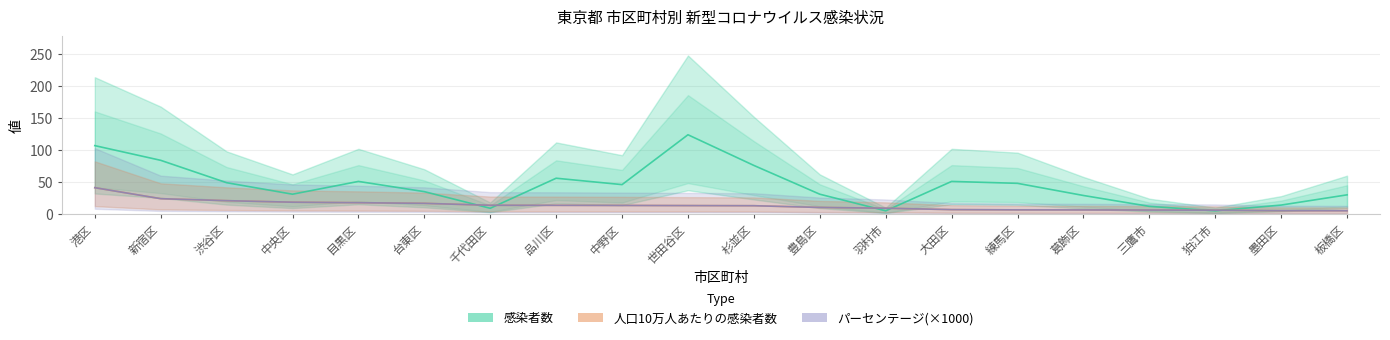

What is the value of the 感染者数 point at the 1st from the left?

107.0